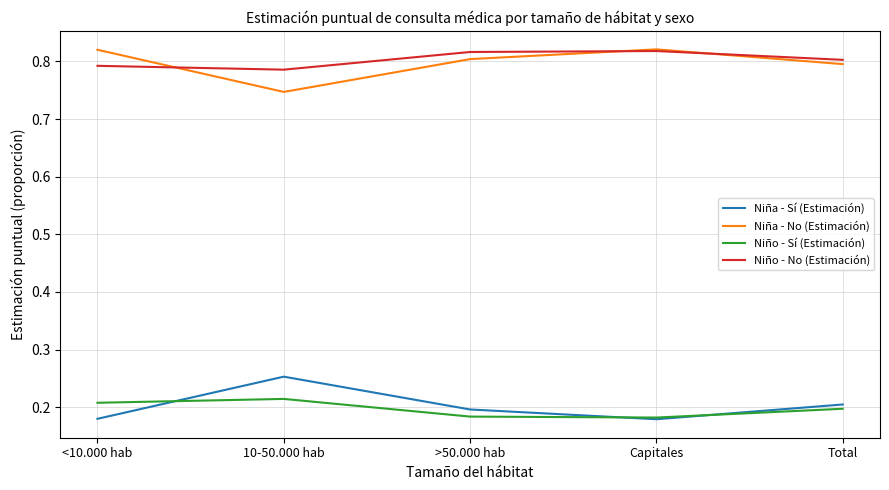

What is the difference between the highest and lowest values at 10-50.000 hab?

0.6